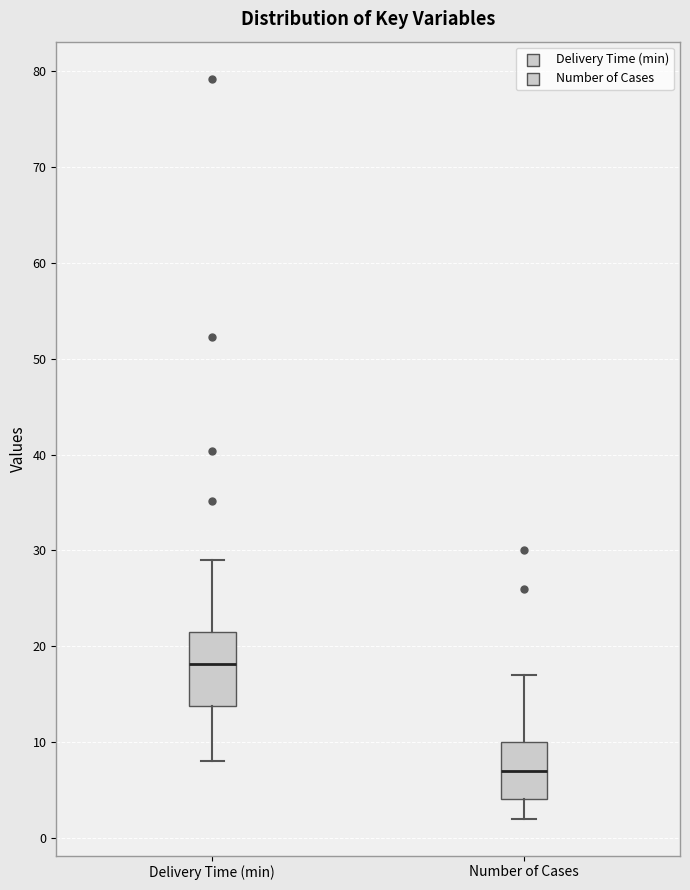

Comparing the boxes themselves (not the whiskers), which one is the tallest?

Delivery Time (min)